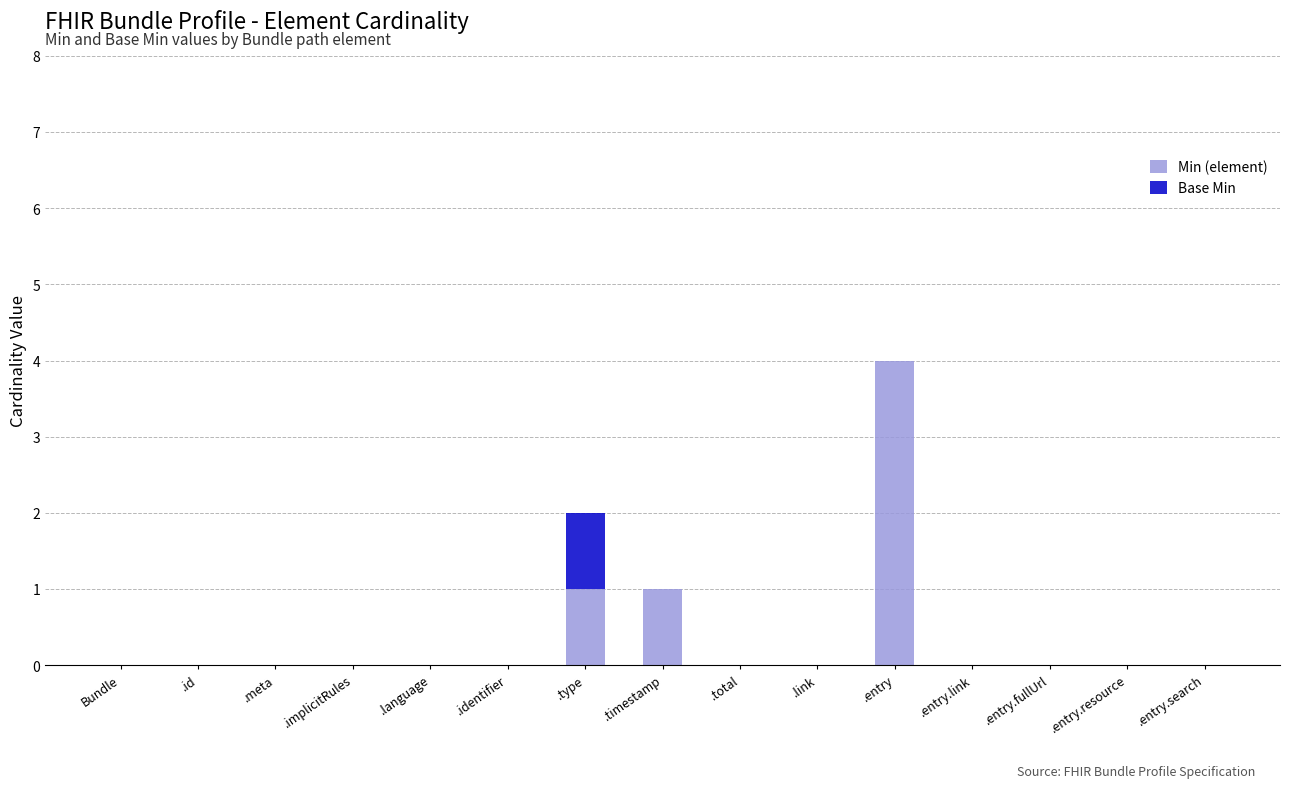

At which category is the sum across all series the highest?

.entry